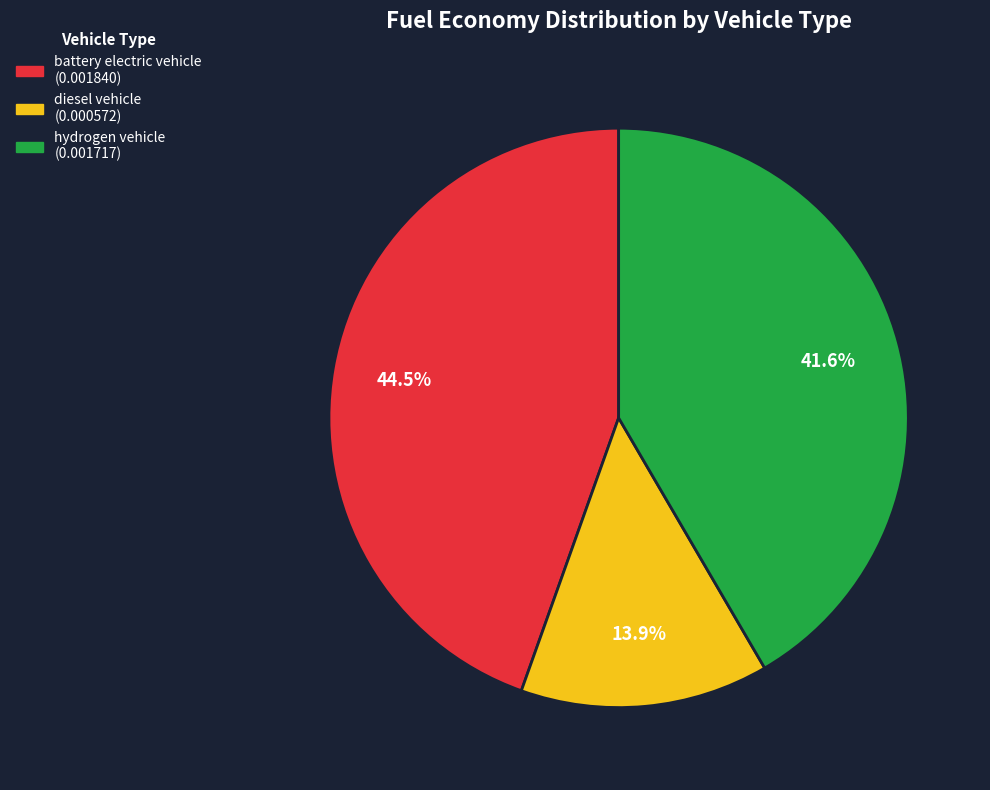

To the nearest percent, what percentage of the pie is diesel vehicle?

14%